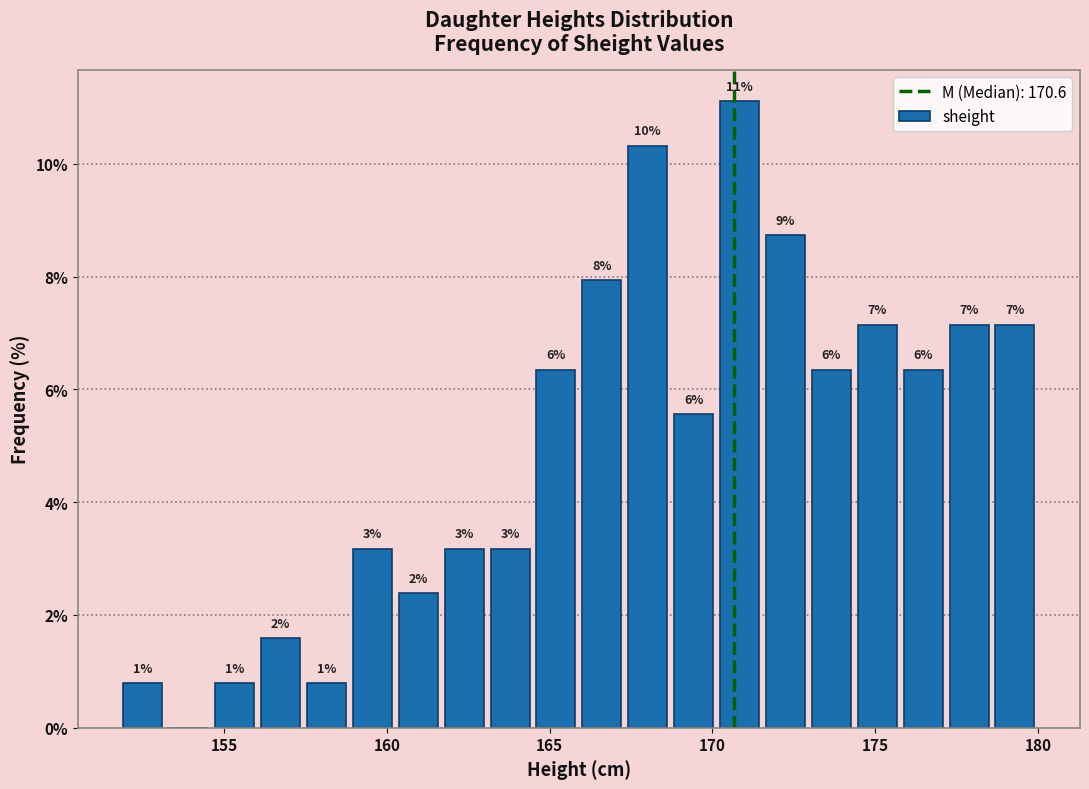

Read against the x-axis, roughly where is the centre of the tallest bar?

171.0